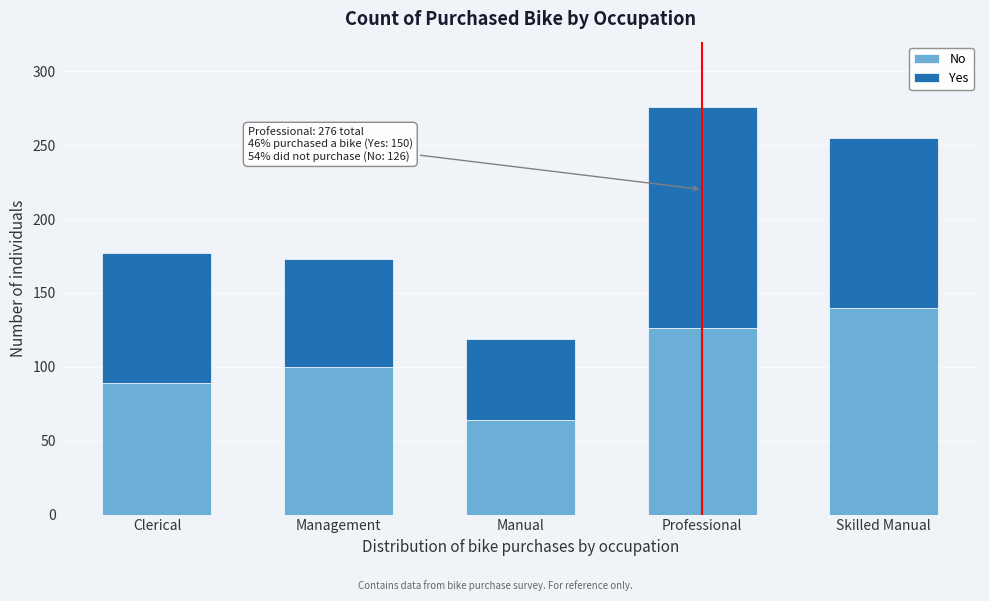

Reading left to right, list the values for the No series.

89	100	64	126	140